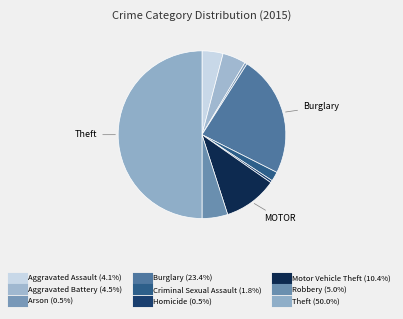

Combined, what portion of the pie is Aggravated Battery and Motor Vehicle Theft?

14.9%